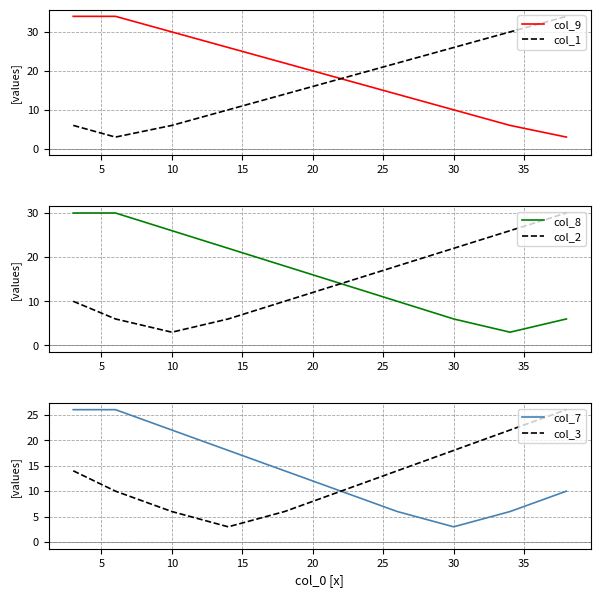

True or false: col_7 and col_9 intersect in this chart.

False